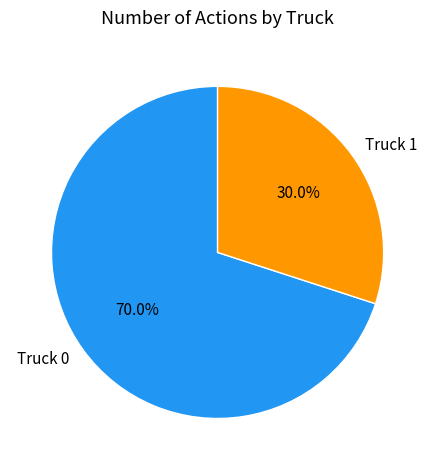

The Truck 1 slice represents 30% of the pie. True or false?

True